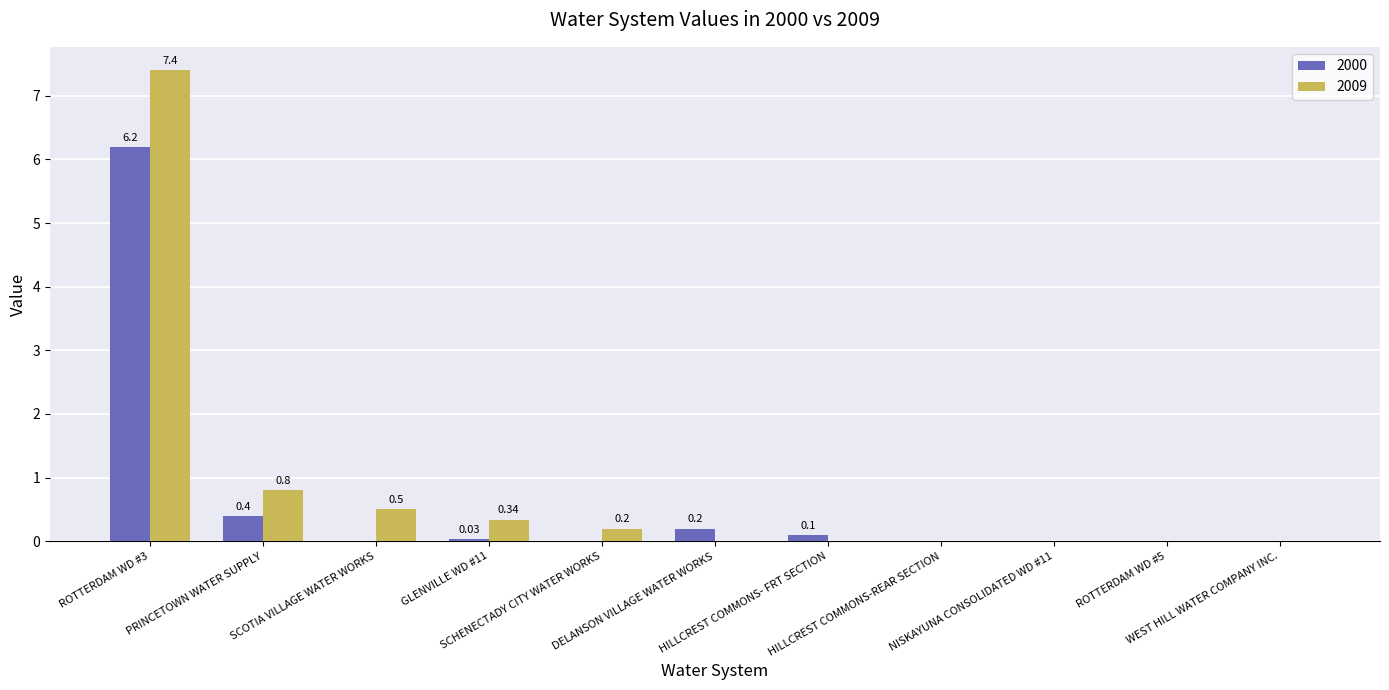

What is the approximate value of 2009 at SCHENECTADY CITY WATER WORKS?

0.2